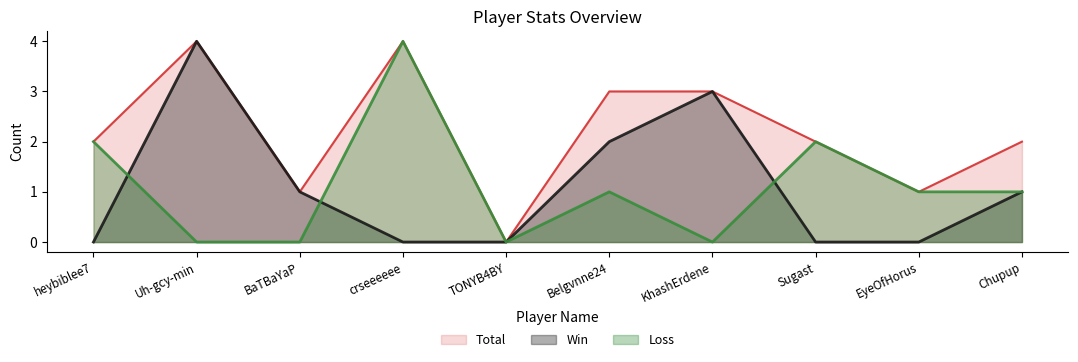

Does the chart have visible grid lines?

No